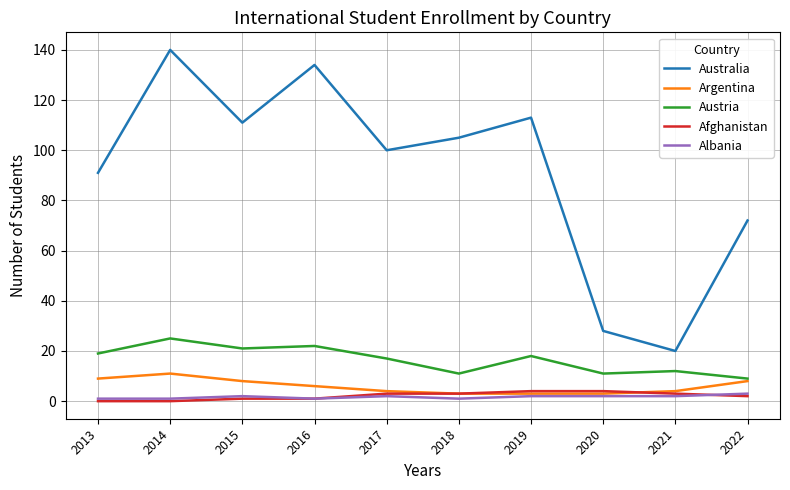

Between 2013 and 2017, which series saw the biggest shift?

Australia